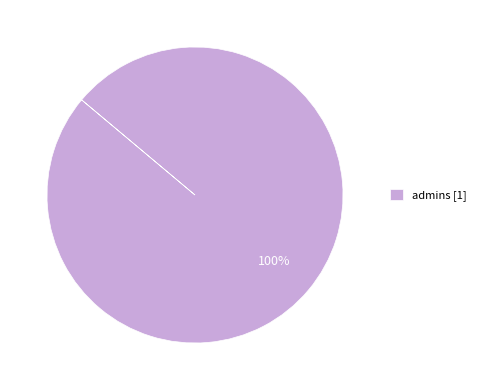

True or false: admins [1] accounts for 100% of the total.

True